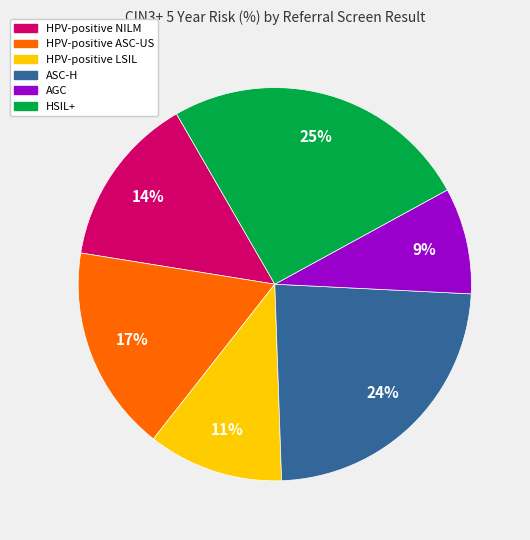

Which category has the smallest portion of the pie?

AGC